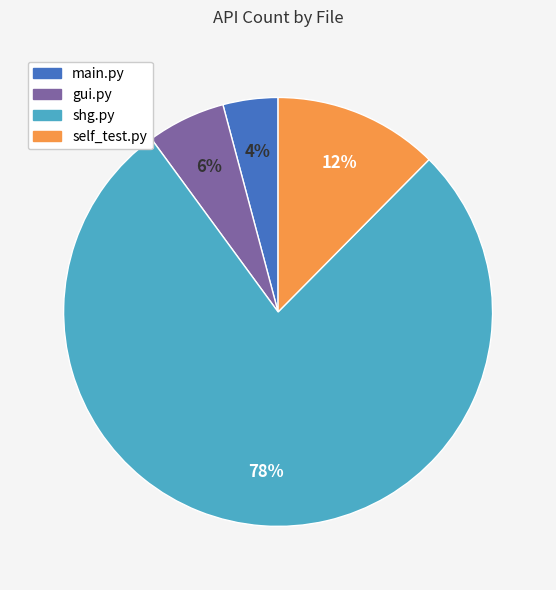

Count the number of slices in the pie.

4